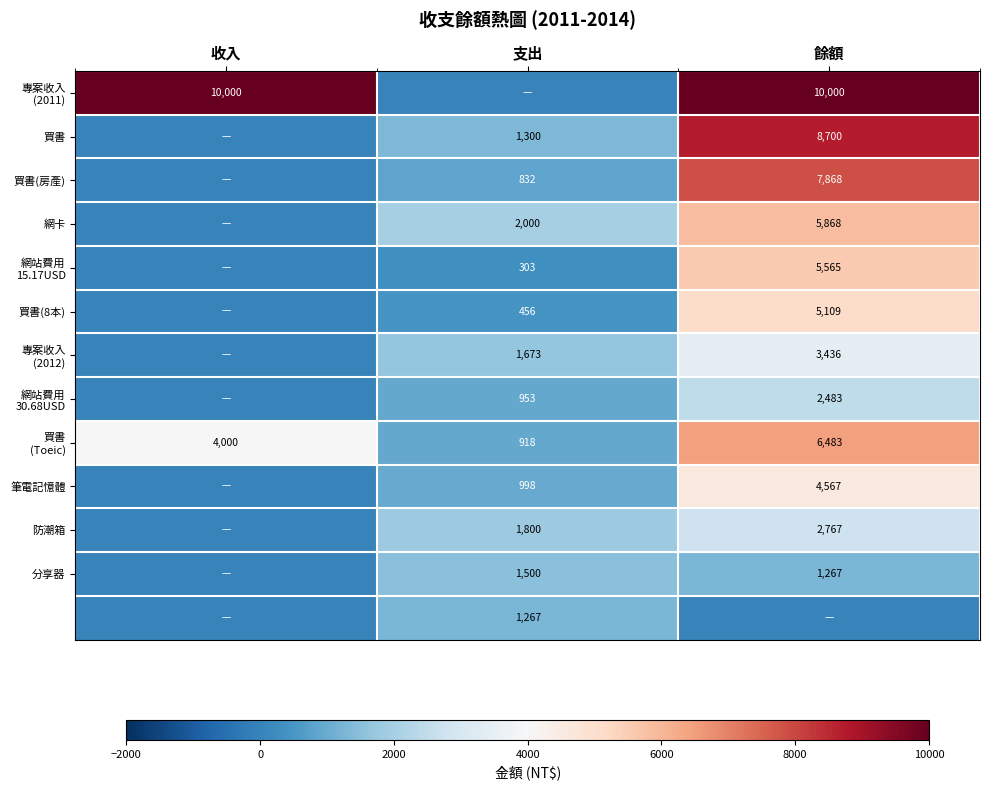

What is the difference between the 網卡 values at 支出 and 餘額?

3868